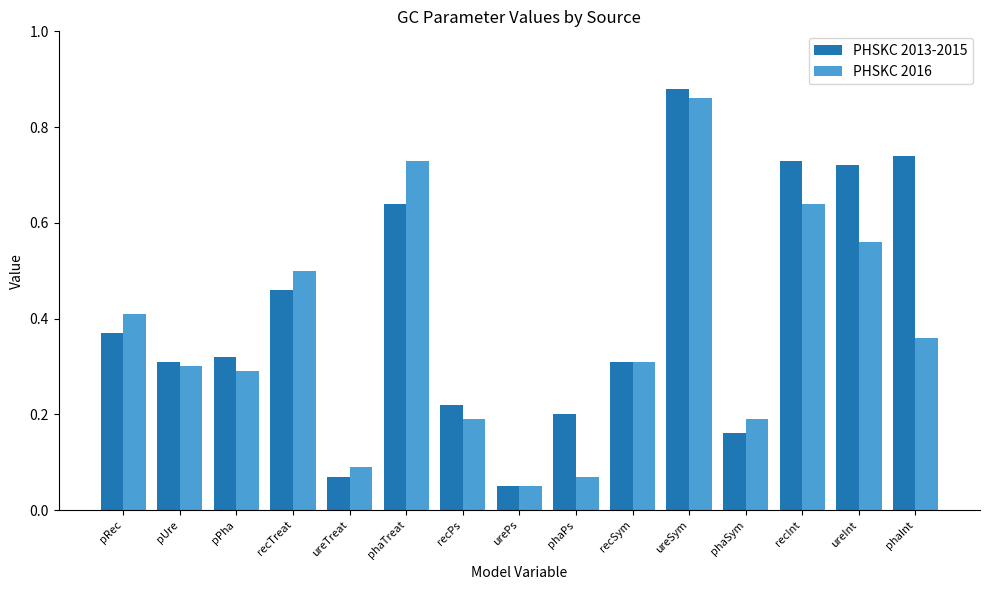

Which series changed the most between pUre and recPs?

PHSKC 2016